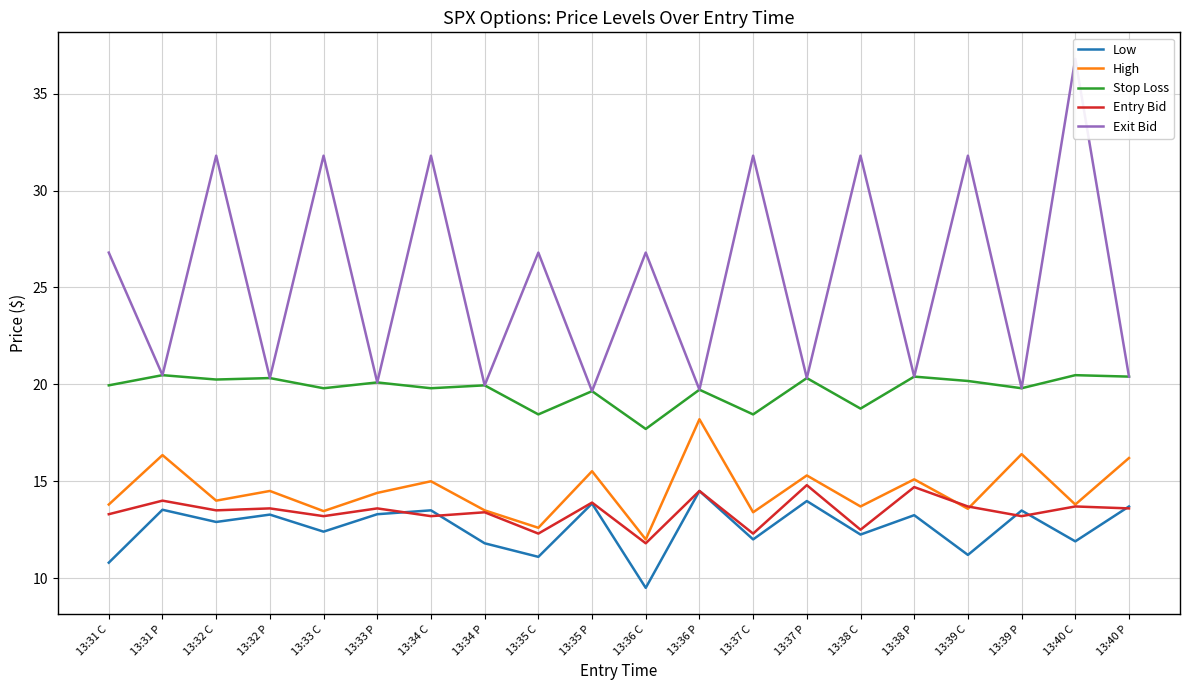

What is the difference between the Entry Bid values at 13:31 C and 13:39 P?

0.1